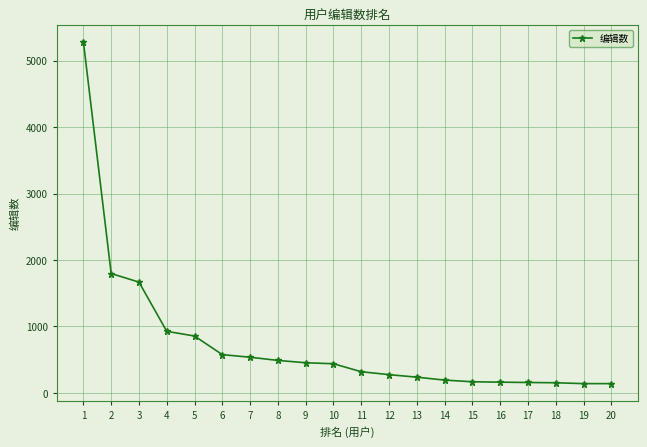

Is it true that the value at 9 is 454?

True